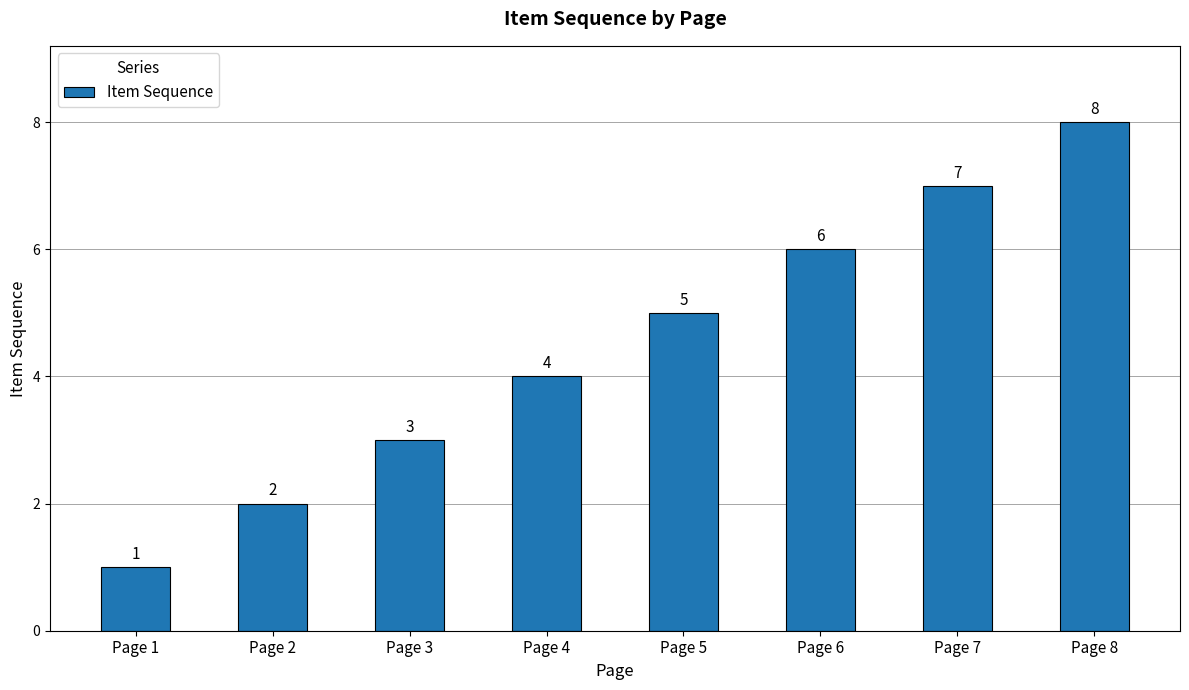

Does the chart contain stacked bars?

No